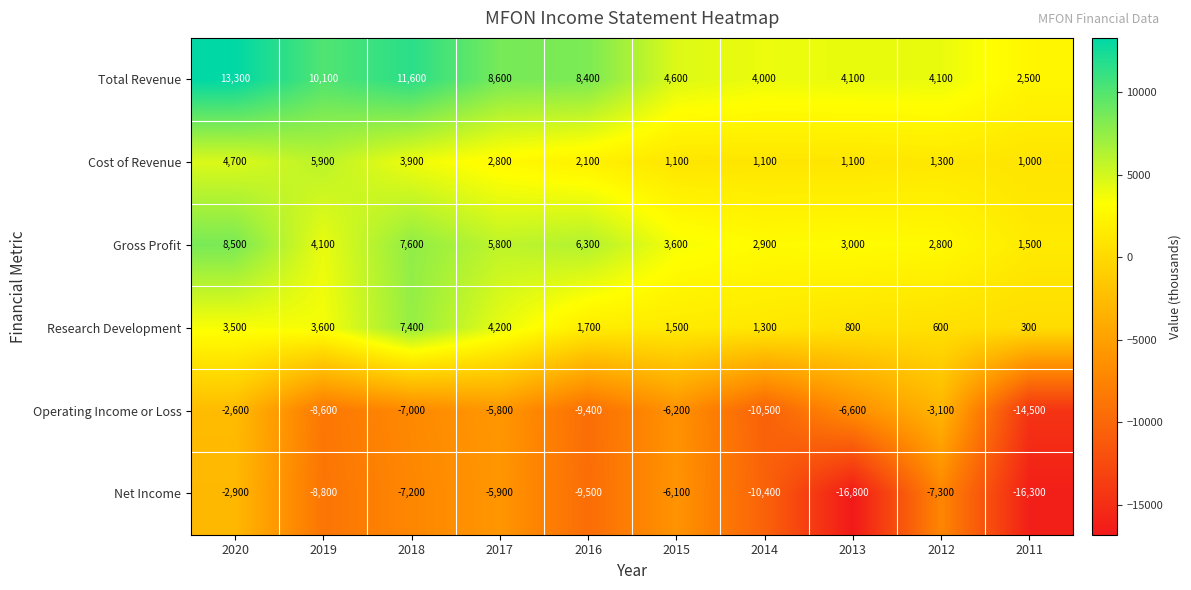

Which series has the largest range (max minus min)?

Net Income